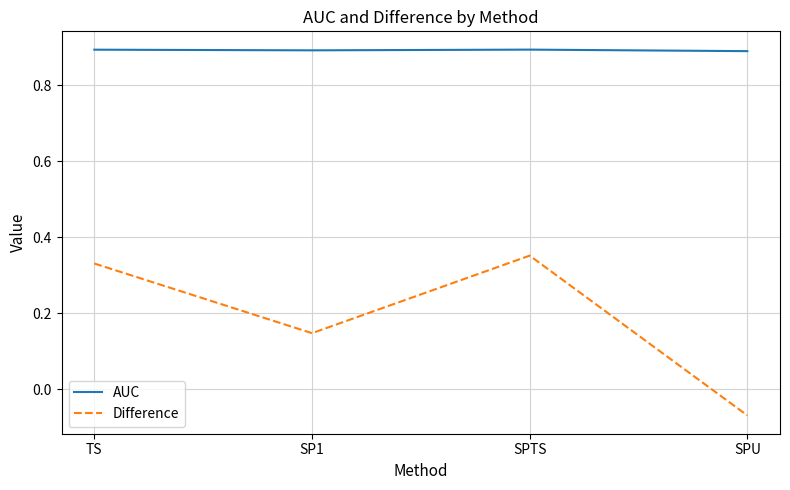

Rank the series by their average value, from lowest to highest.

Difference, AUC